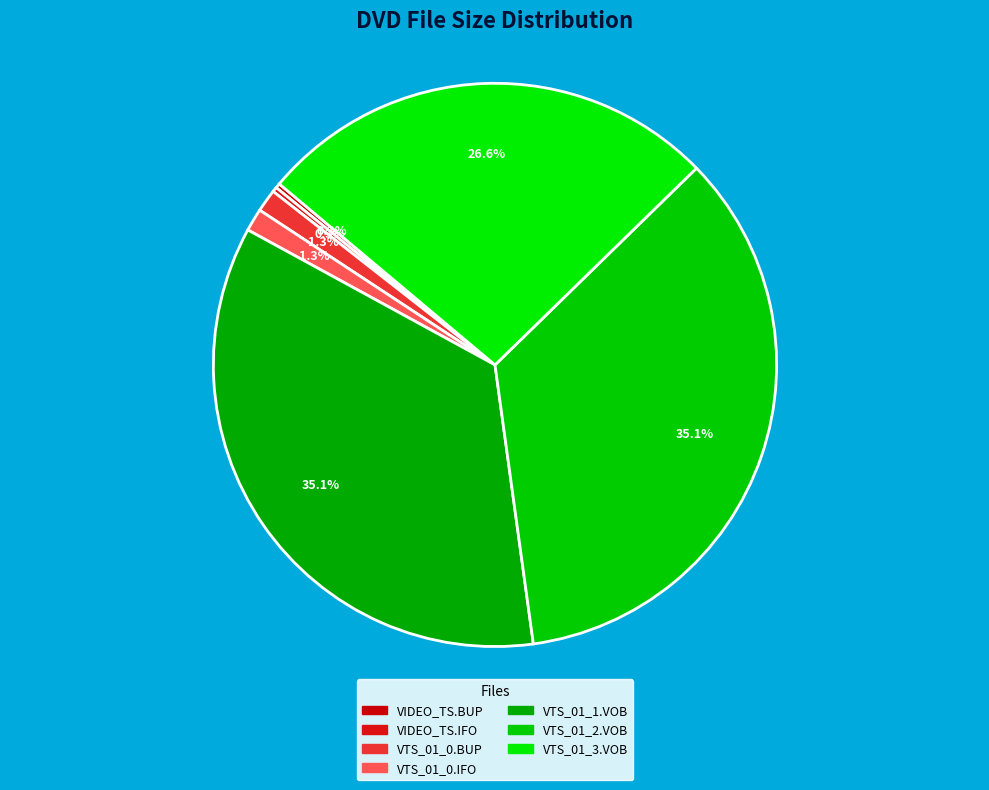

True or false: VTS_01_2.VOB accounts for 35% of the total.

True